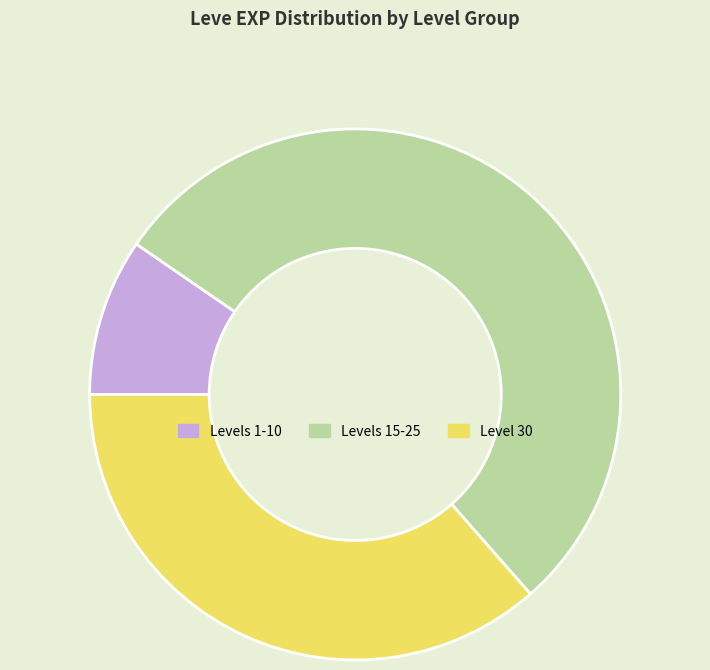

Which slice is the smallest?

Levels 1-10